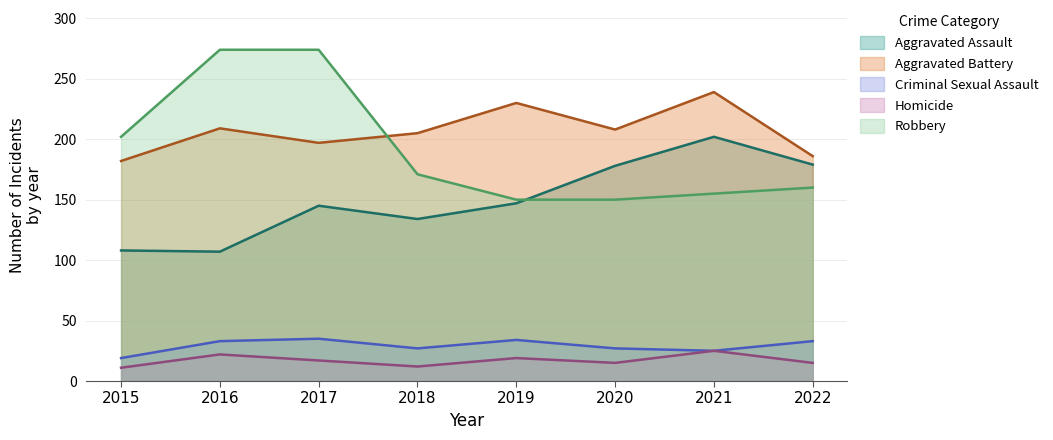

Reading right to left, transcribe all the data shown in this chart.

Aggravated Assault: 179	202	178	147	134	145	107	108
Aggravated Battery: 186	239	208	230	205	197	209	182
Criminal Sexual Assault: 33	25	27	34	27	35	33	19
Homicide: 15	25	15	19	12	17	22	11
Robbery: 160	155	150	150	171	274	274	202